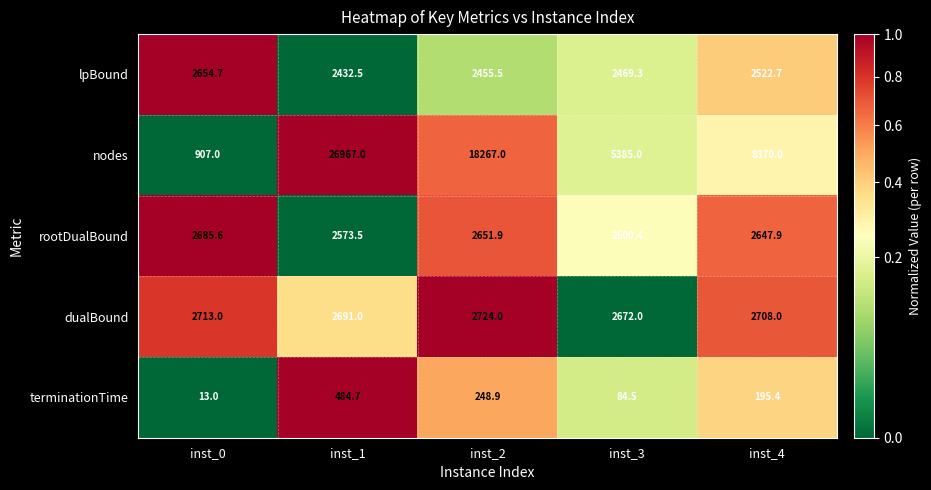

What is the maximum value for terminationTime?

484.7